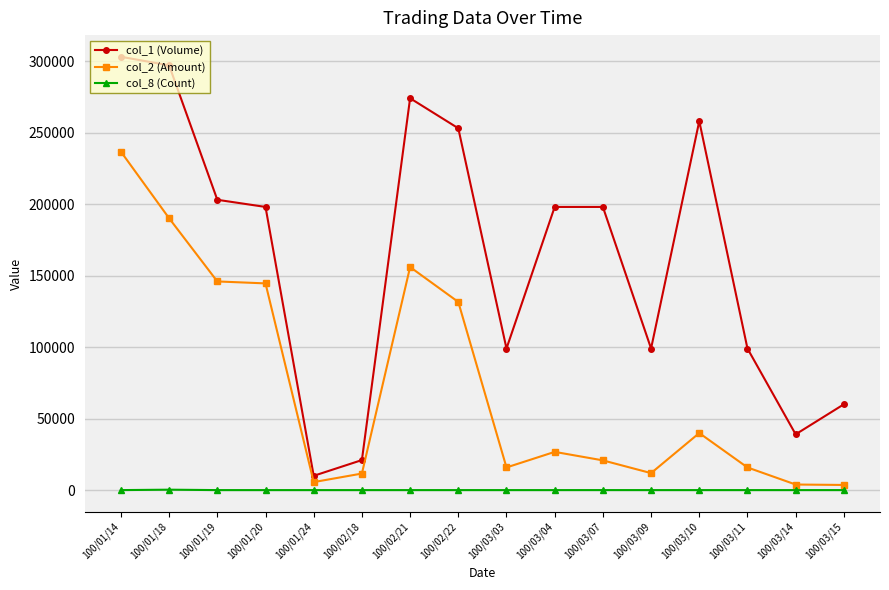

At which category does col_1 (Volume) reach its first local peak?

100/02/21